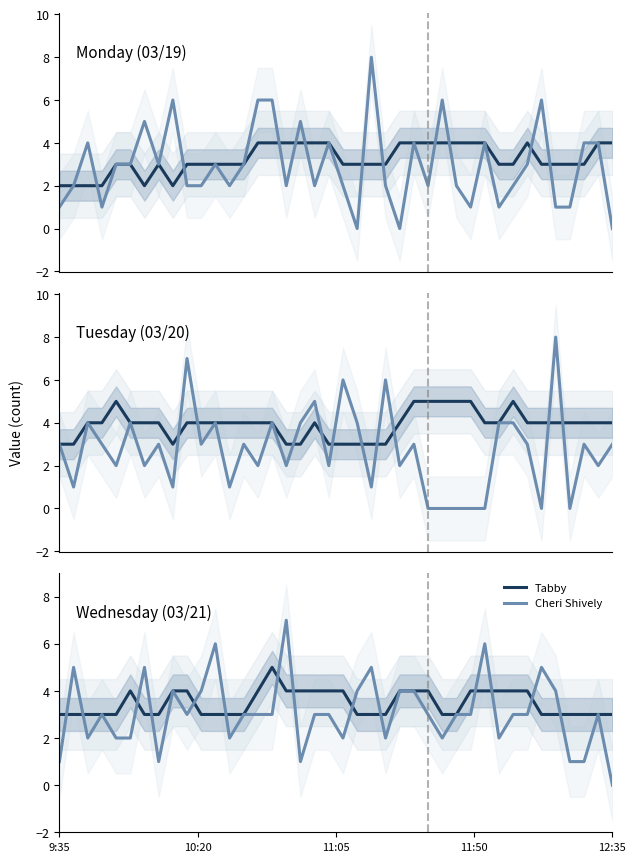

What is the difference between the Cheri Shively values at 38 and 31?

1